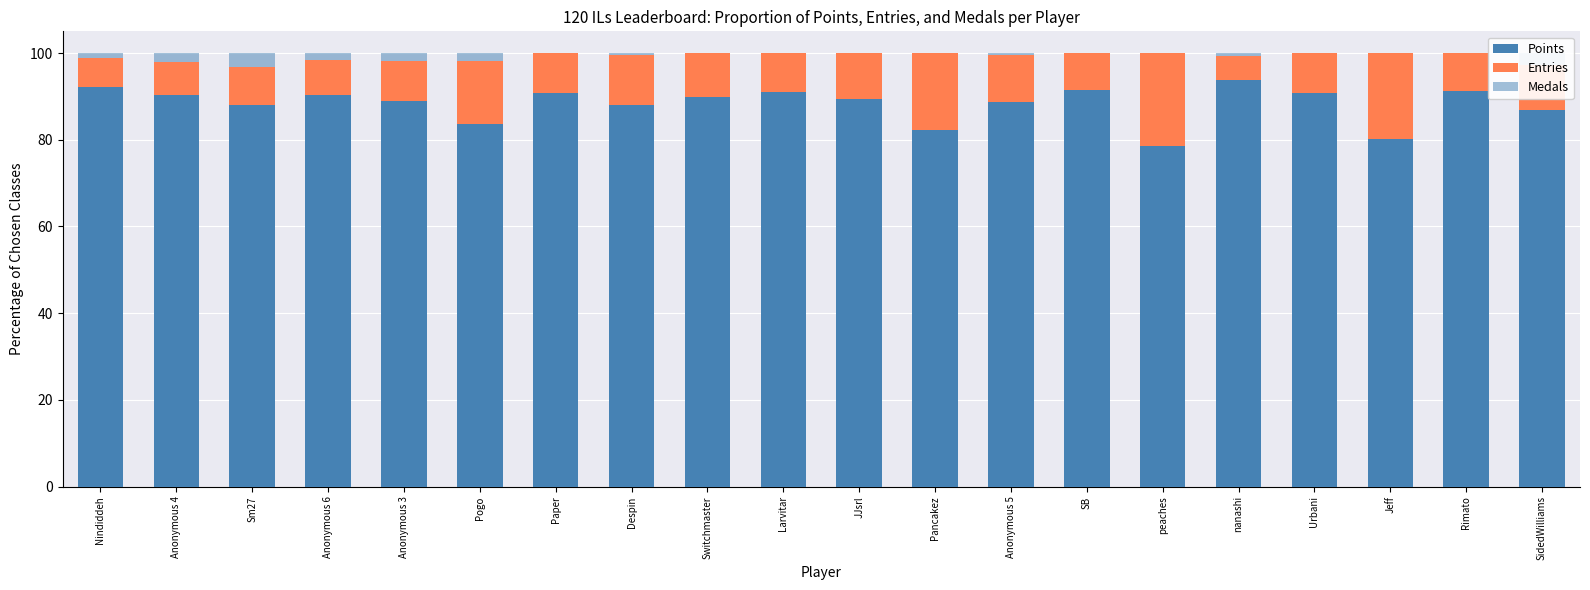

Which has a higher value, Sm27 or Urbani?

Urbani